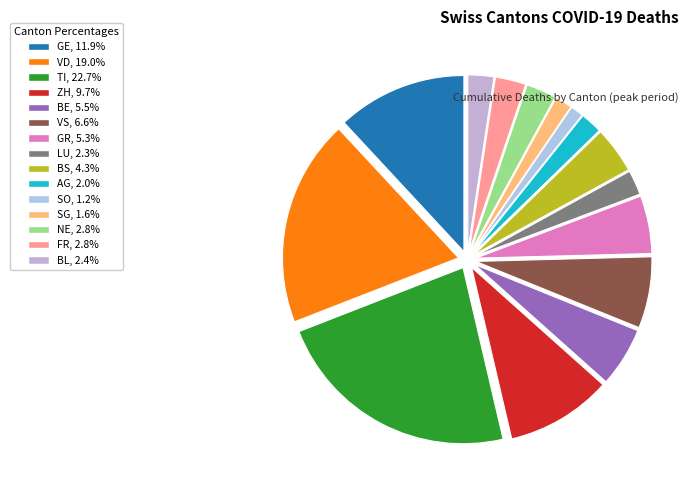

How many segments does this pie chart have?

15